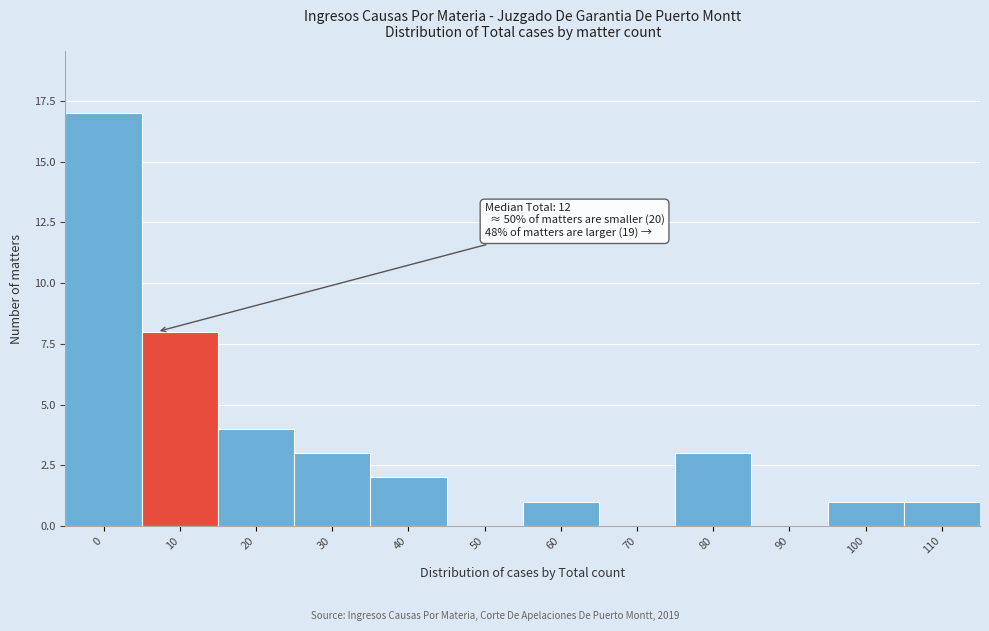

Reading left to right, extract all data points from this chart.

0=17	10=8	20=4	30=3	40=2	50=0	60=1	70=0	80=3	90=0	100=1	110=1